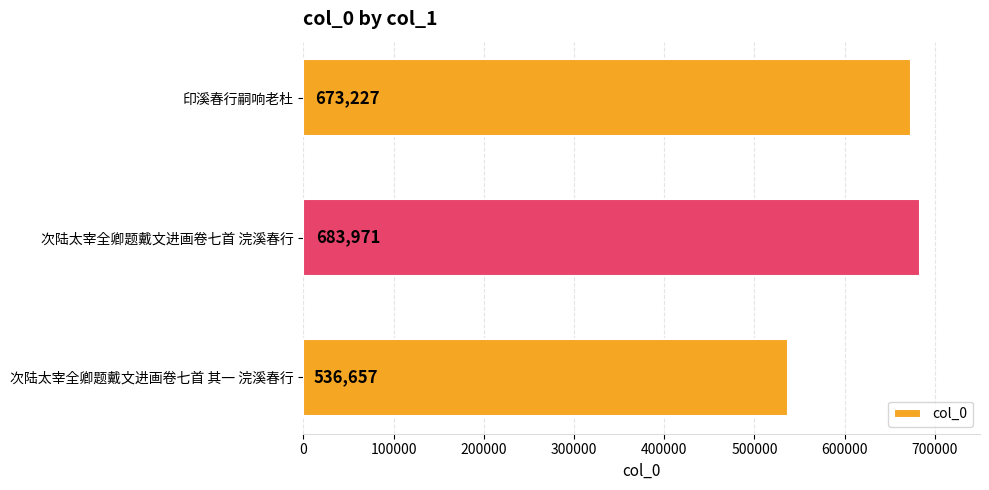

Is it true that the value at 次陆太宰全卿题戴文进画卷七首 浣溪春行 is 683971?

True